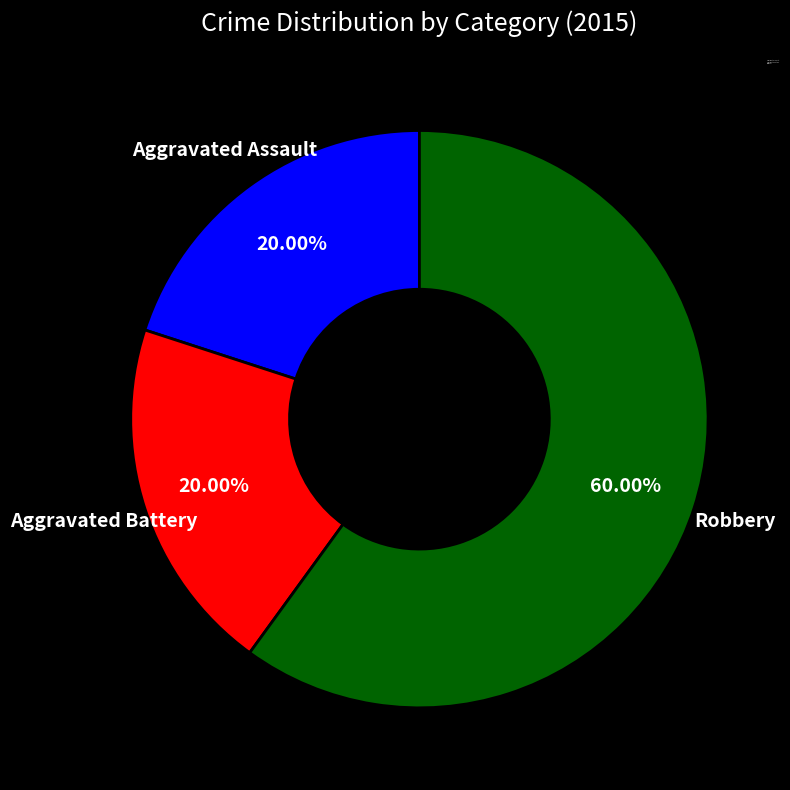

Which category accounts for the majority?

Robbery